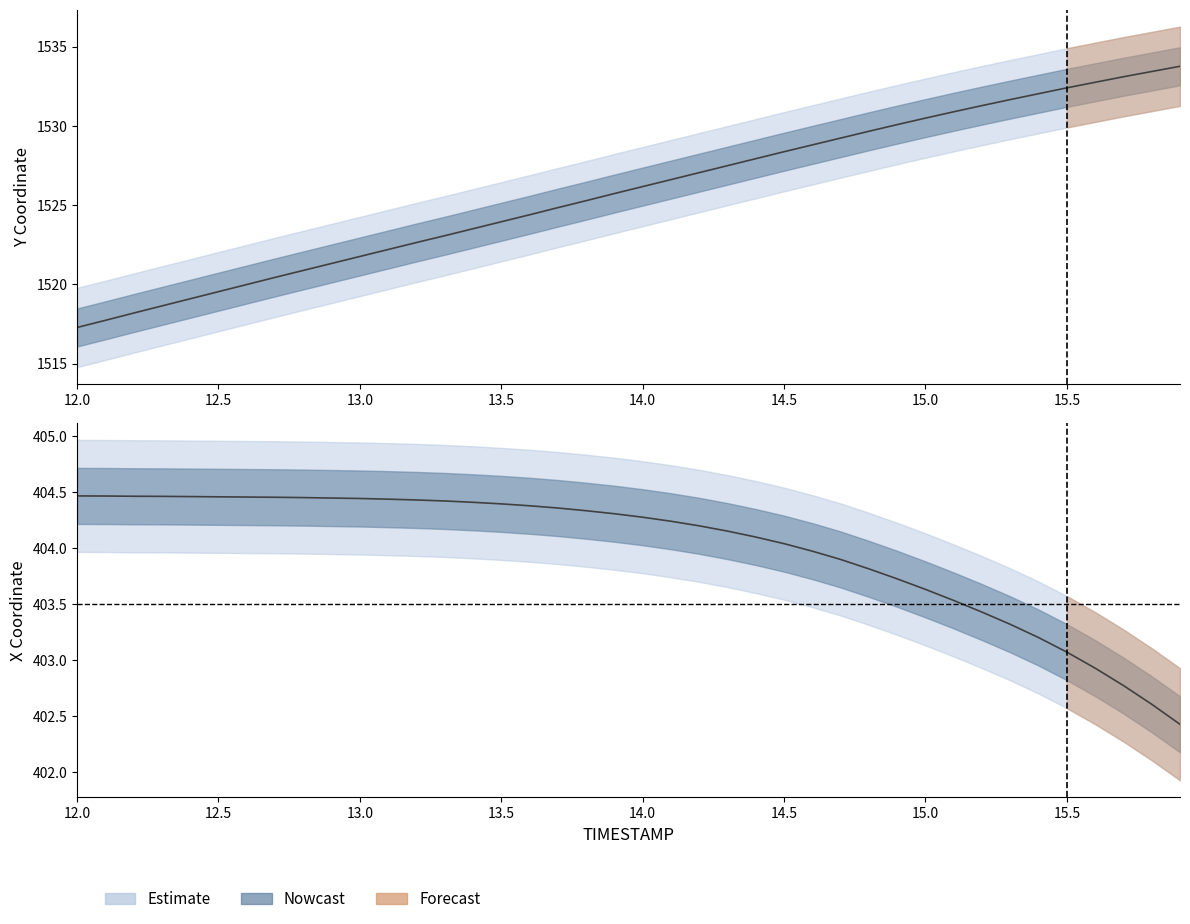

Which series has the largest total across all categories?

Y